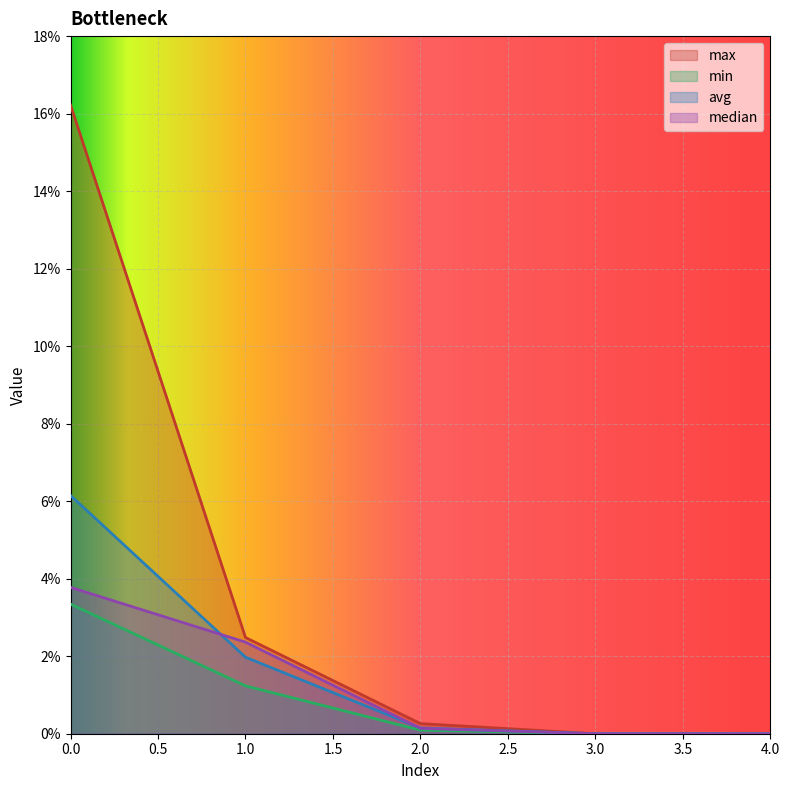

True or false: median and min intersect in this chart.

False